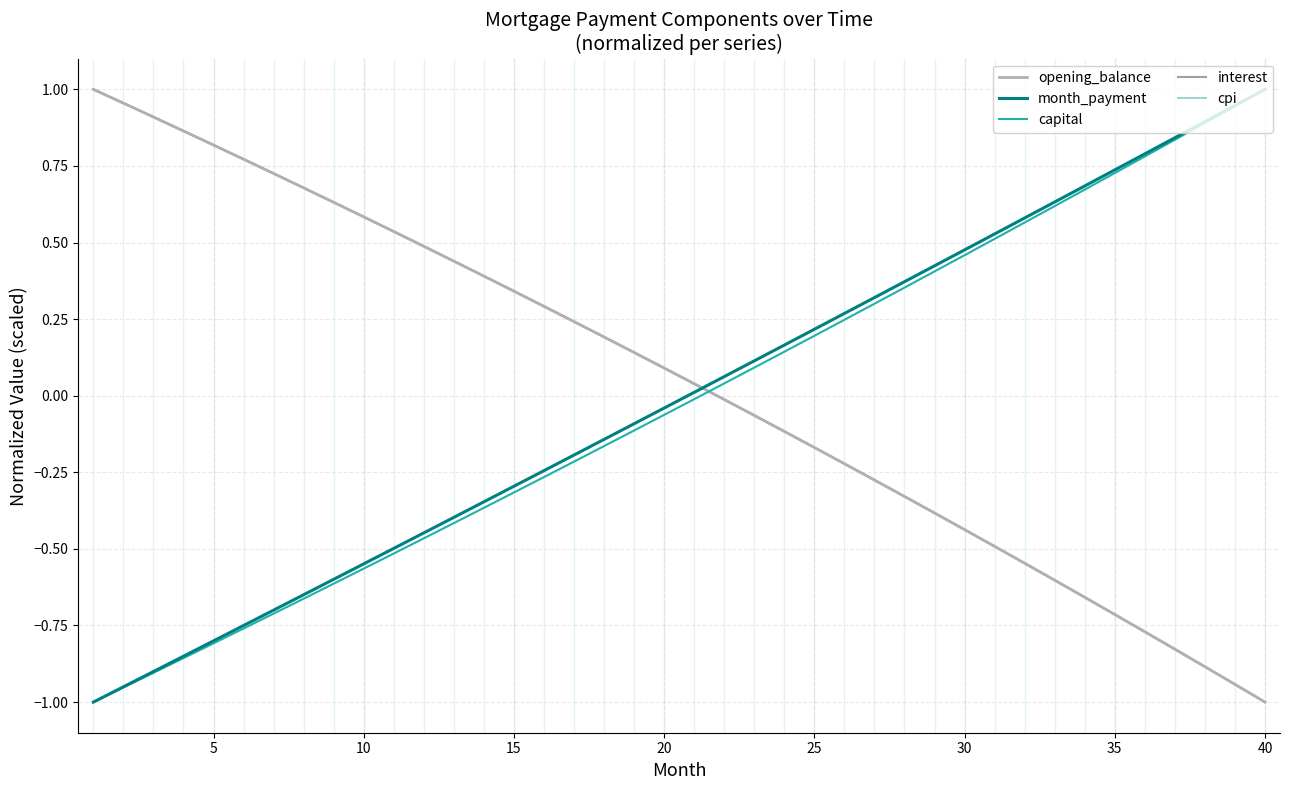

Which series has the largest total across all categories?

interest